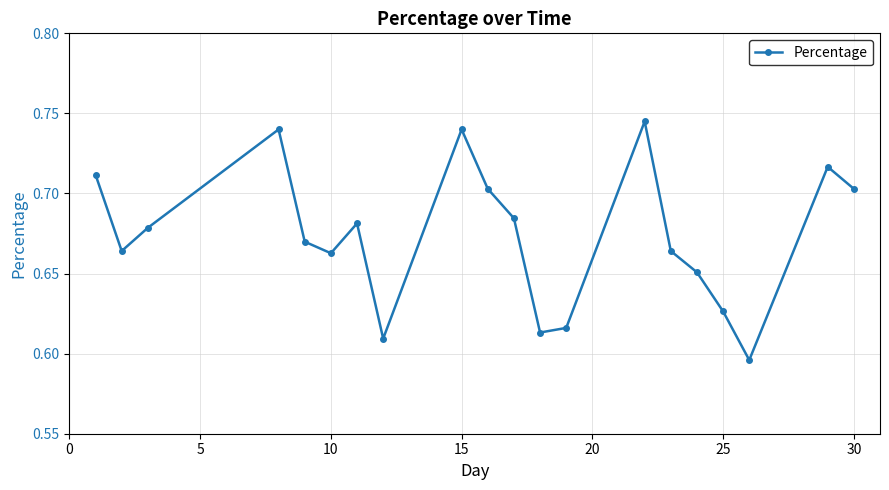

What is the sum of all values?

13.5